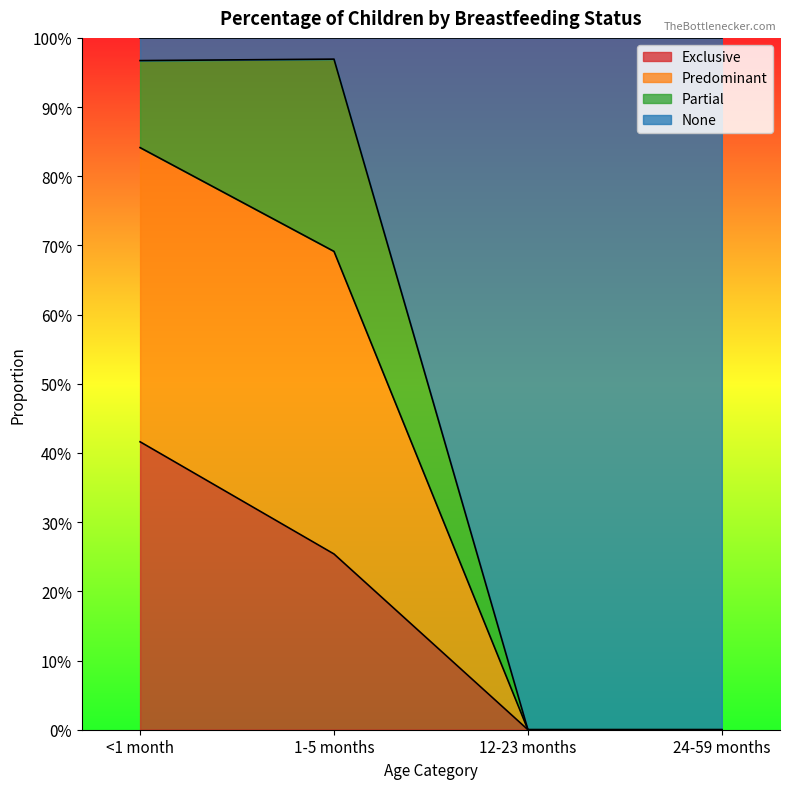

What is the label of the 4th point from the right?

<1 month